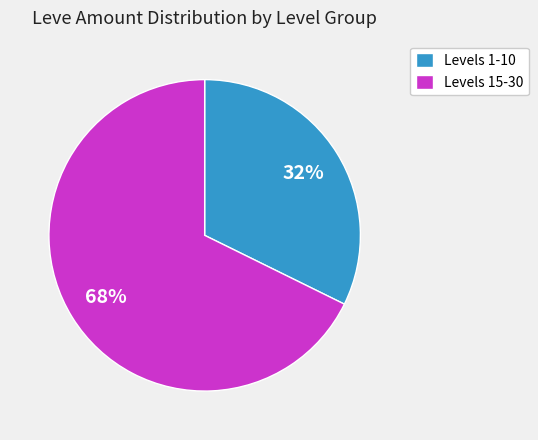

Count the number of slices in the pie.

2